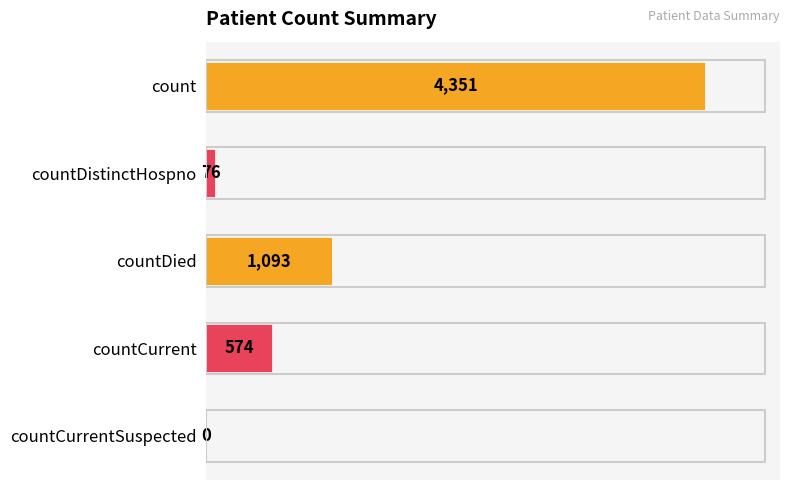

Are the bars horizontal?

Yes